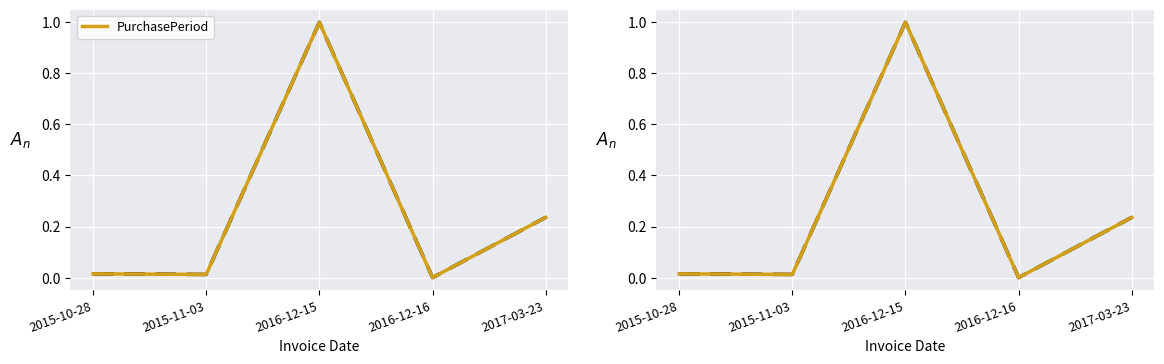

List the labels in order of value, smallest first.

2016-12-16, 2015-11-03, 2015-10-28, 2017-03-23, 2016-12-15